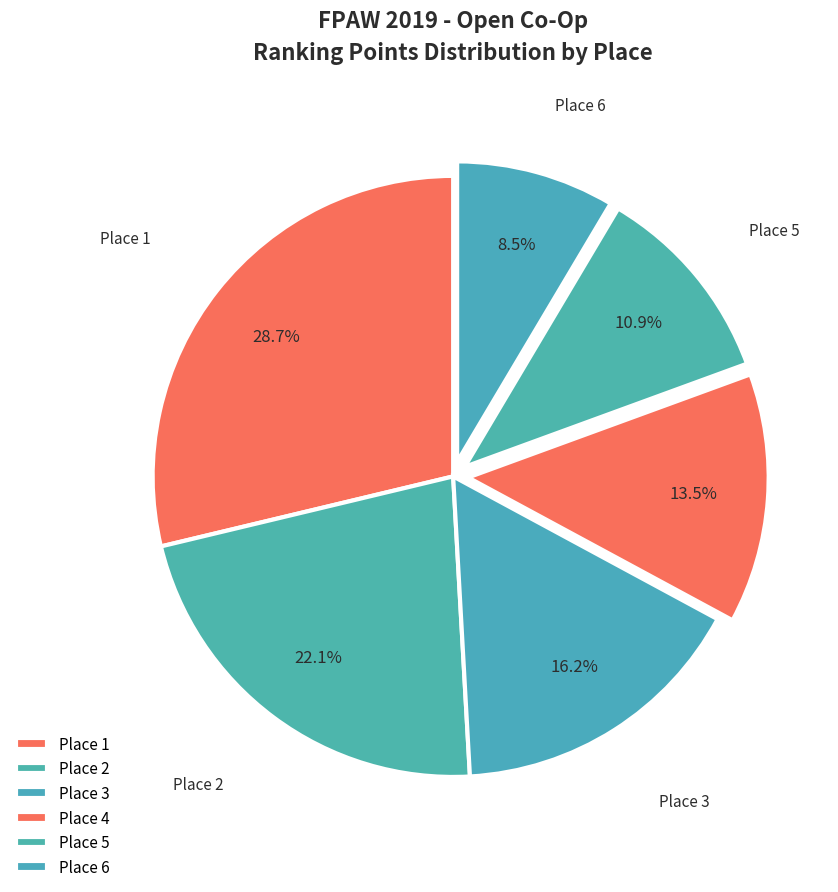

To the nearest percent, what is the difference between the largest and smallest slice percentages?

20%